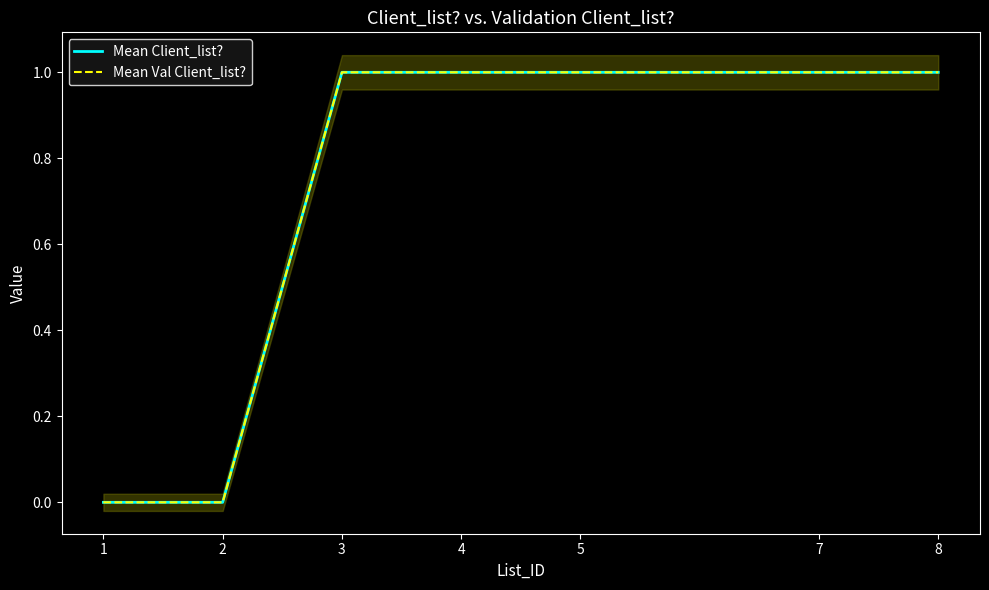

What is the value of the Mean Val Client_list? point at the 7th from the left?

1